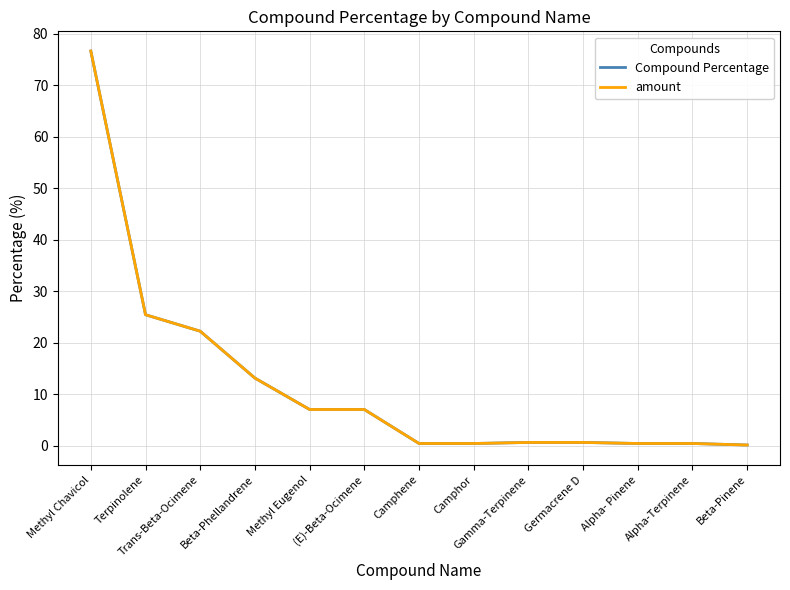

True or false: amount has a value of 13.1 at Beta-Phellandrene.

True